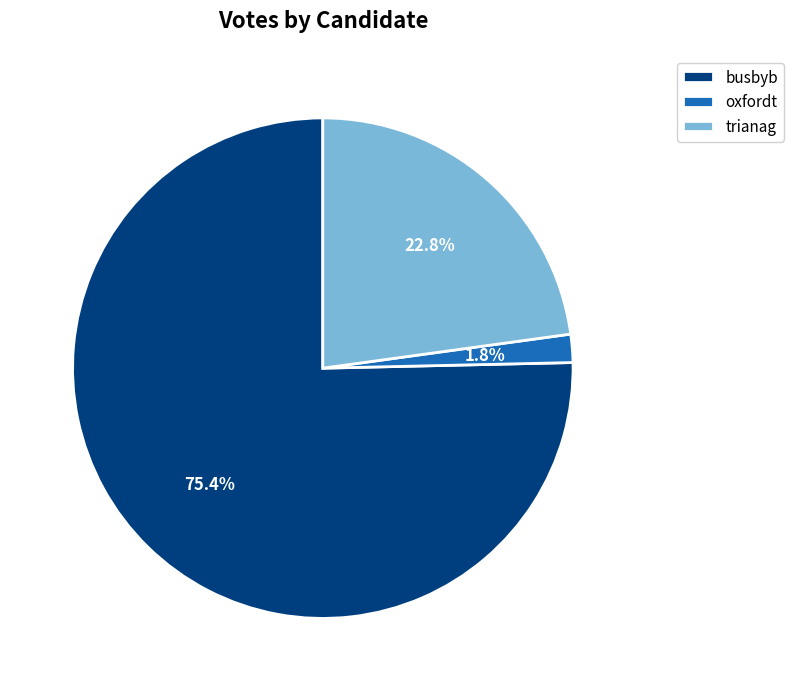

How many slices are in this pie chart?

3